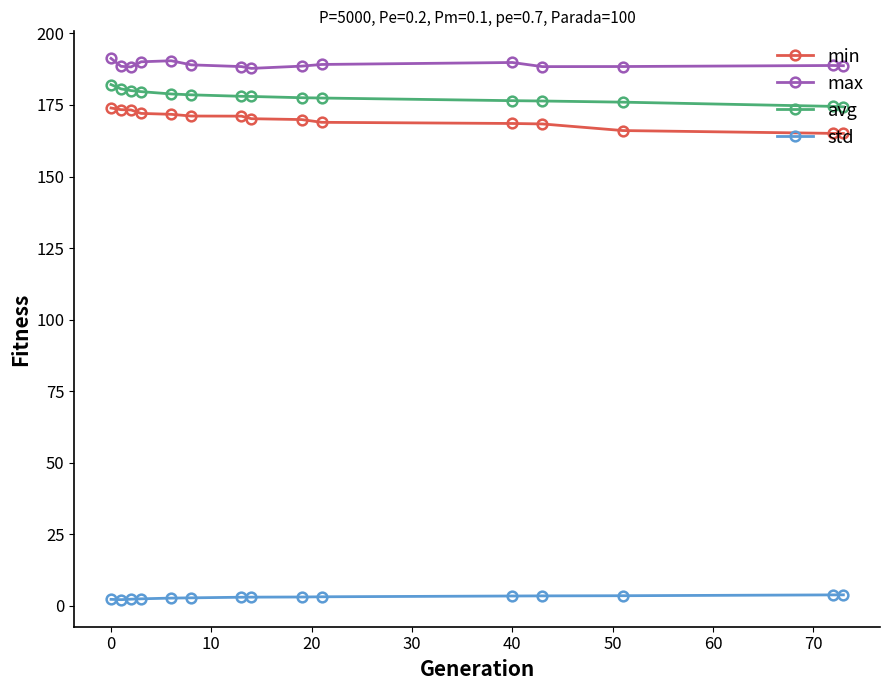

What is the greatest value displayed?

191.3